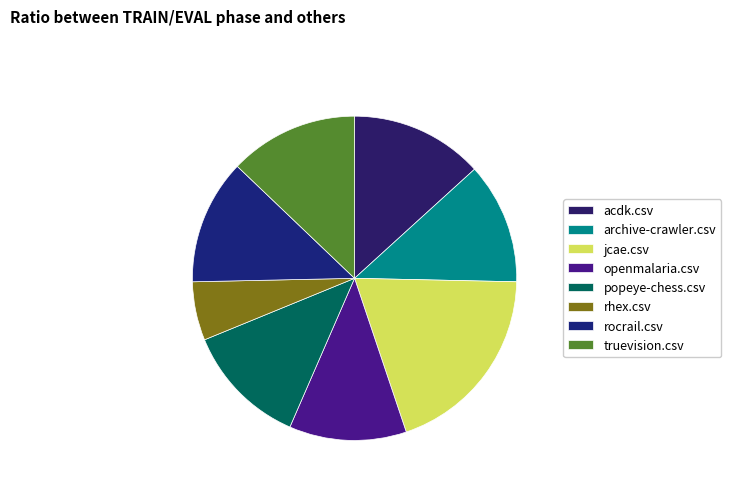

How much of the chart is everything except acdk.csv?

86.7%